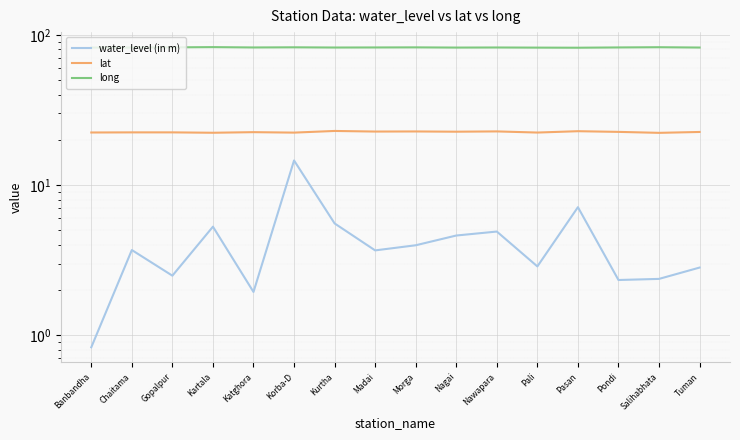

True or false: long and lat cross at least once.

False